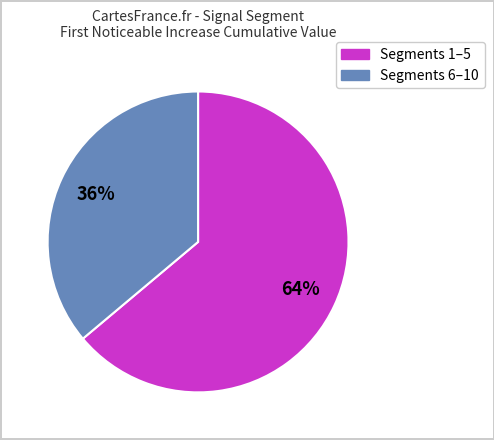

To the nearest percent, what is the average slice percentage?

50%